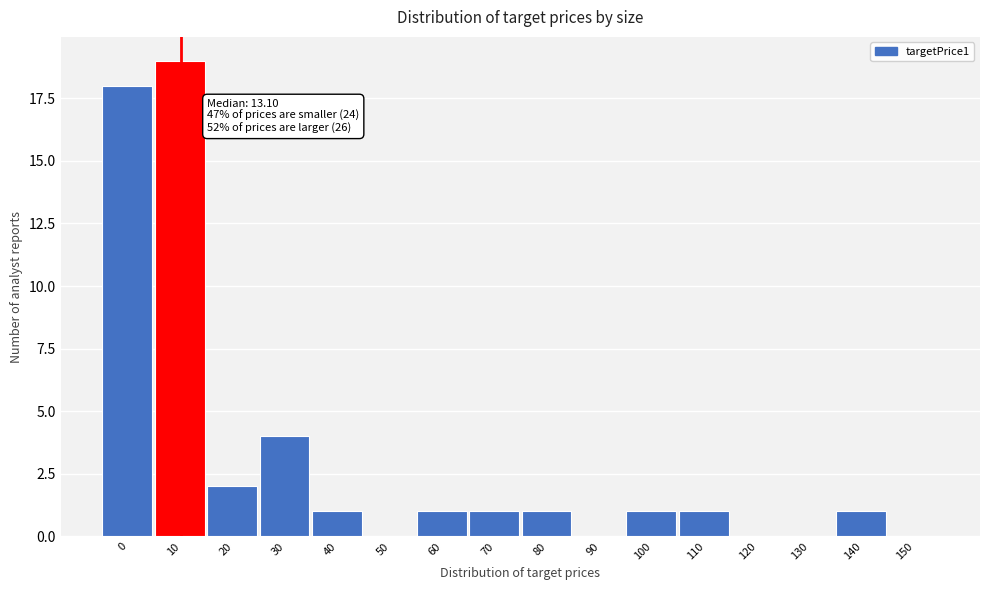

Reading left to right, what are all the values shown in this chart?

0=18	10=19	20=2	30=4	40=1	50=0	60=1	70=1	80=1	90=0	100=1	110=1	120=0	130=0	140=1	150=0